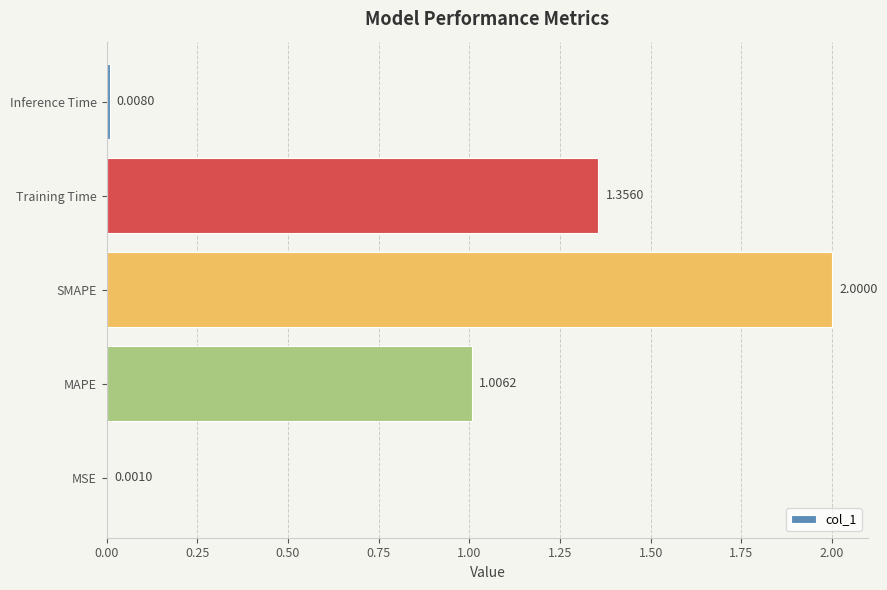

Are the bars grouped side by side (vs. stacked)?

No